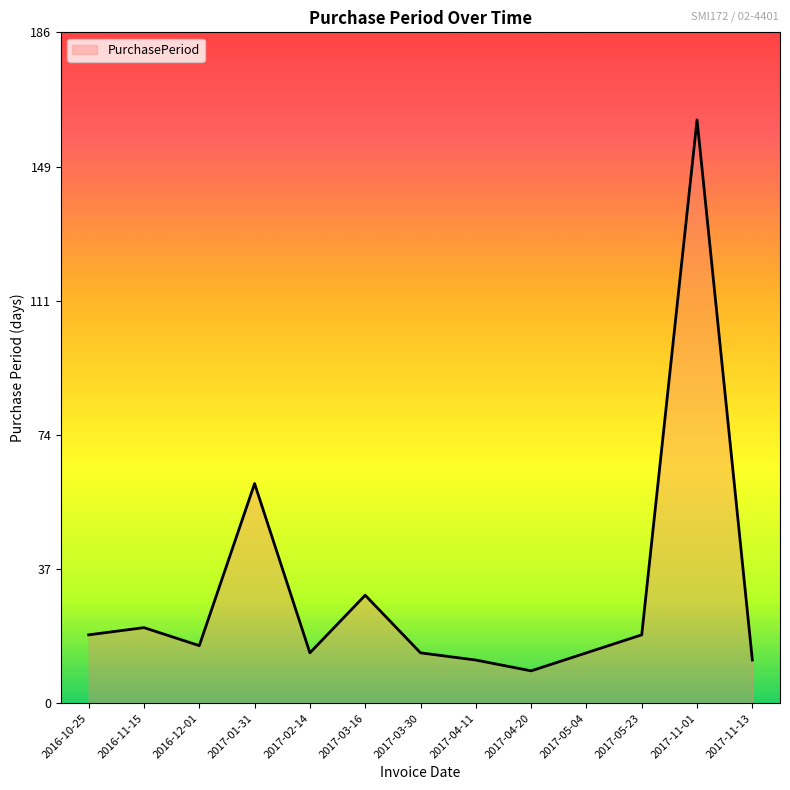

What position from the left is 2017-03-16?

6